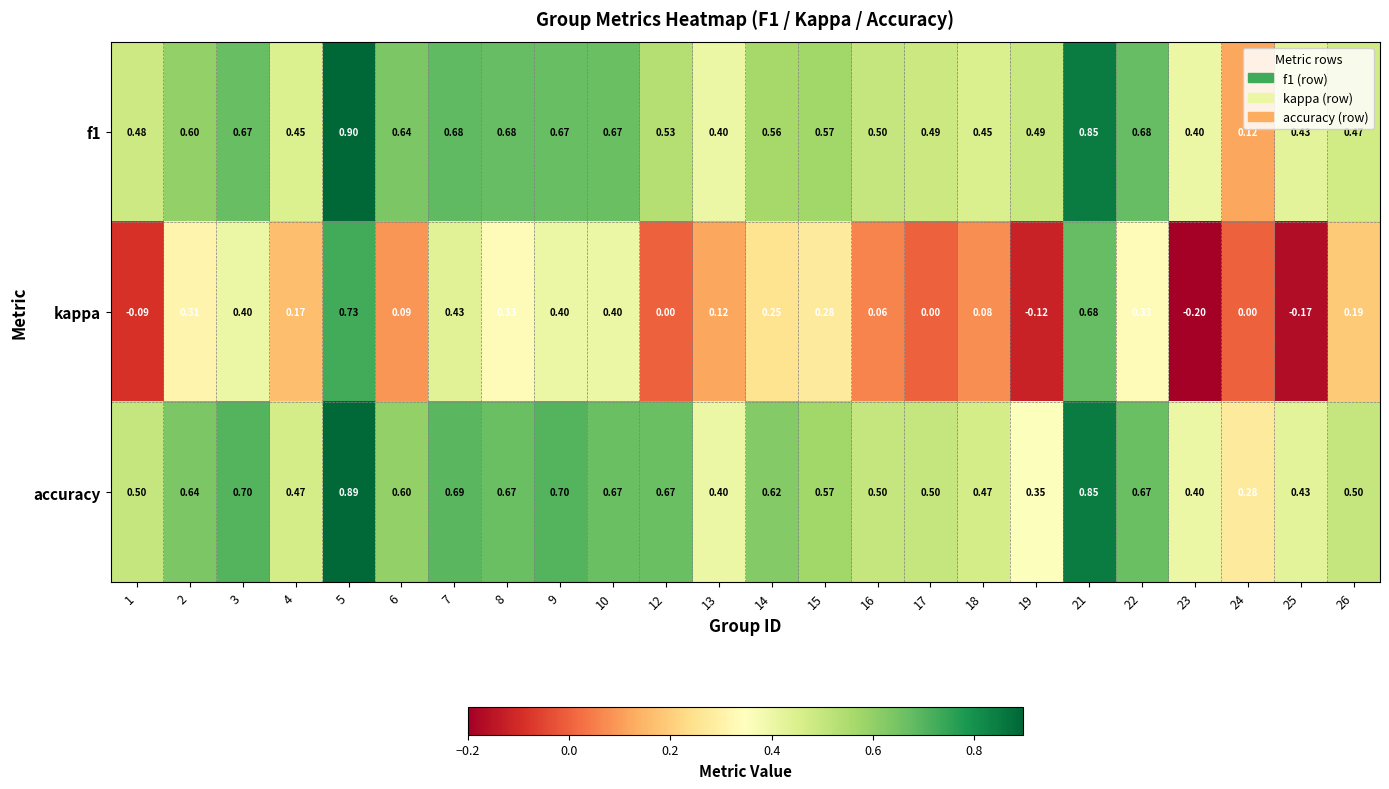

Which series has the largest total across all categories?

accuracy